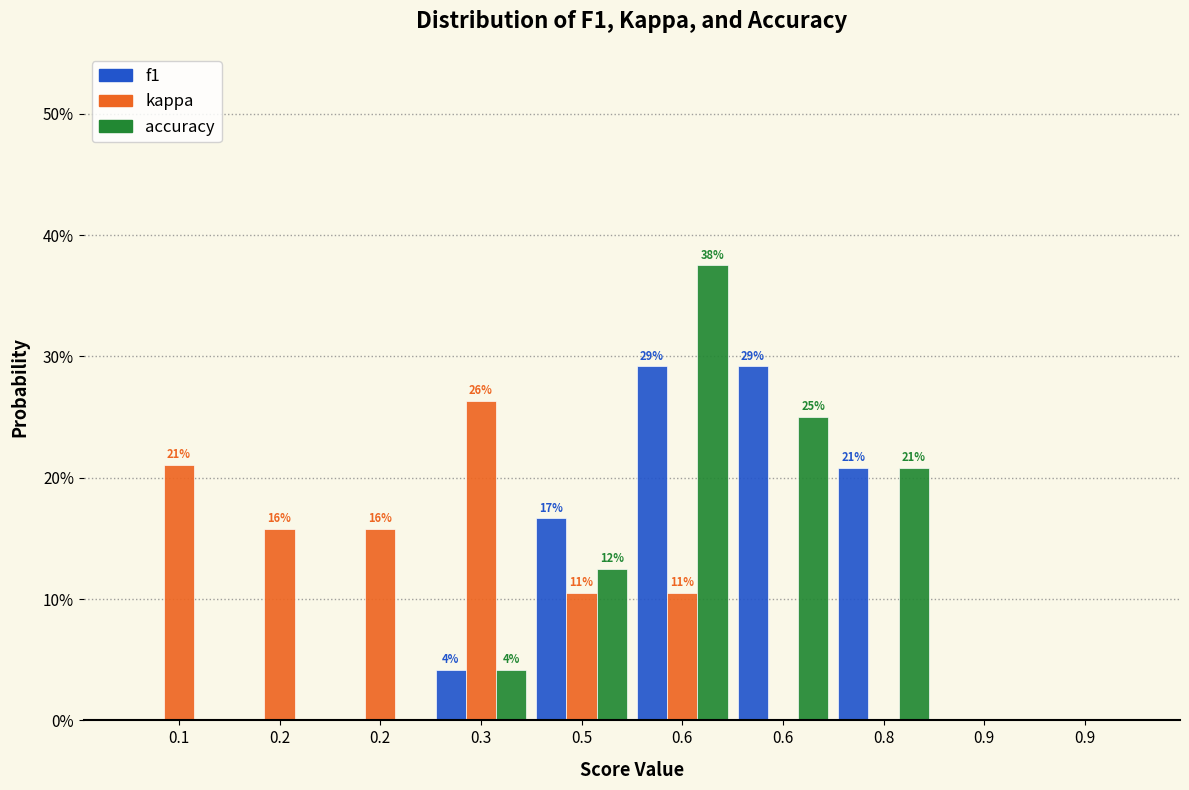

What are all the series names shown in the legend?

f1, kappa, accuracy